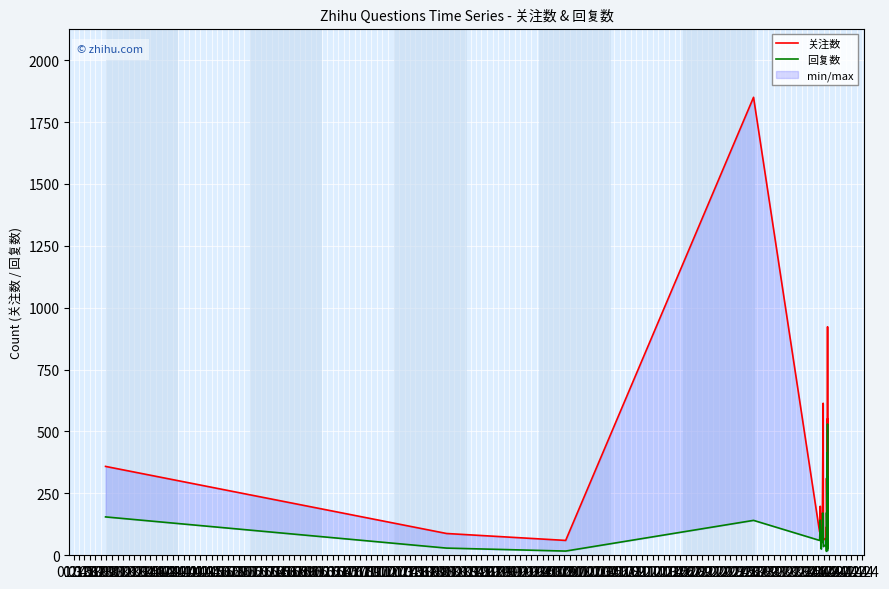

Is it true that 关注数 equals 85 at 04.15?

False